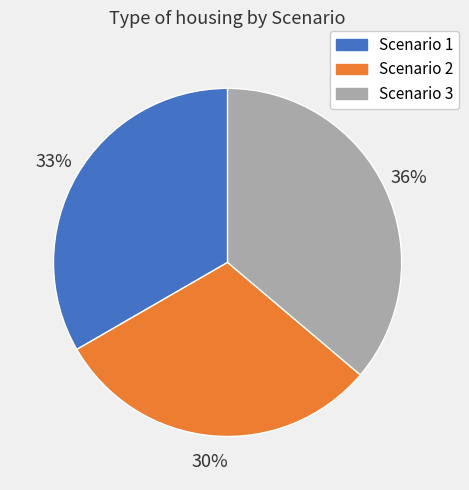

To the nearest percent, what is the average slice percentage?

33%